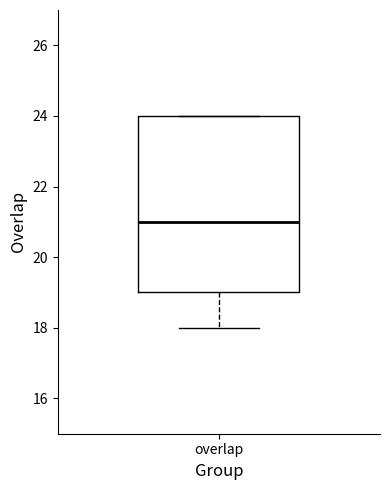

Transcribe this box plot: give where the median line is, the range the box spans, and where the two whiskers end, as read against the y-axis. The values are not printed on the chart, so give them approximately, as read against the axis.

median 21, box 19 to 24, whiskers 18 to 24